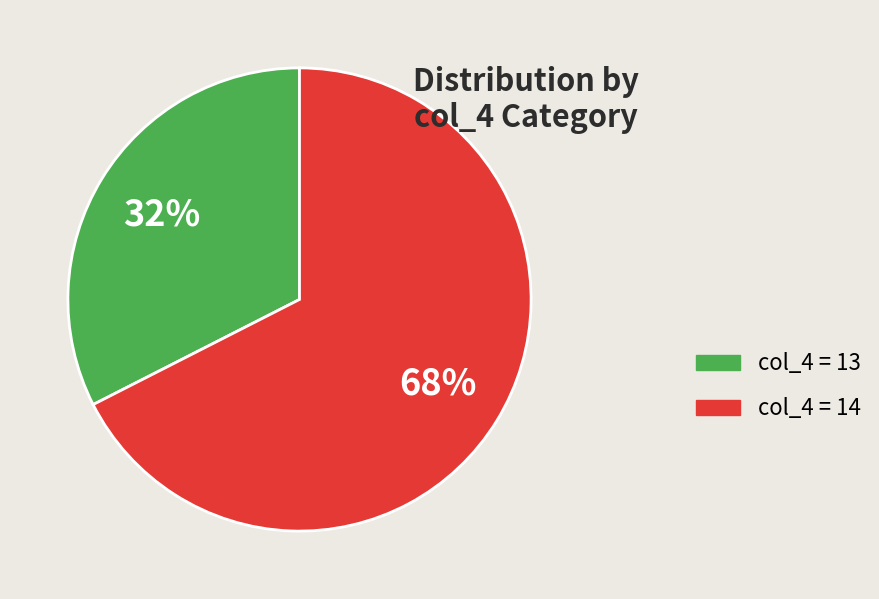

To the nearest percent, what is the average slice percentage?

50%